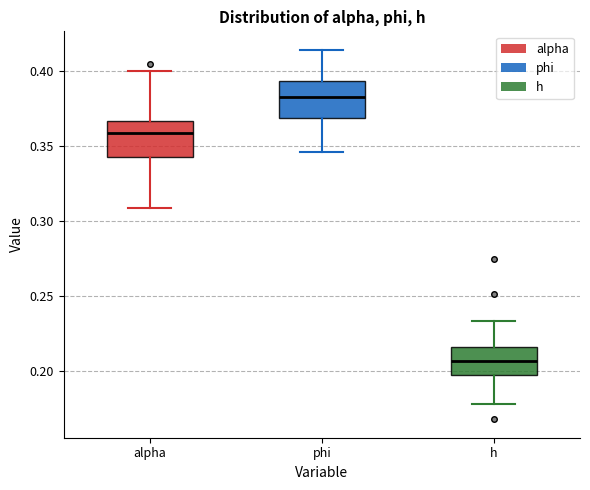

Where does the lower whisker of the box for h end on the y-axis? The values are not printed on the chart, so give them approximately, as read against the axis.

0.180